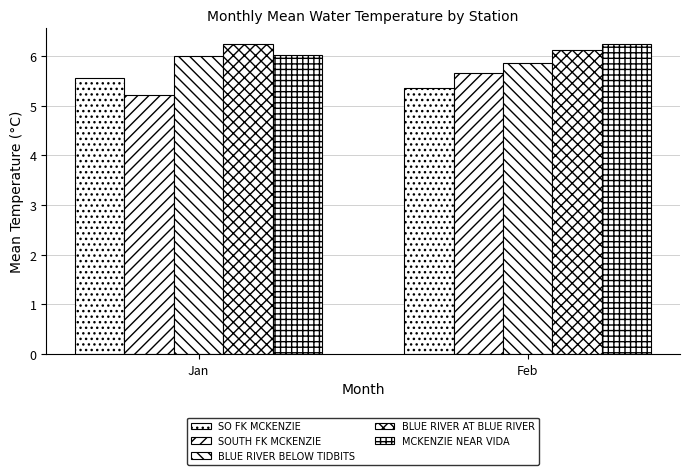

At Jan, list the series in order from smallest to largest.

SOUTH FK MCKENZIE, SO FK MCKENZIE, BLUE RIVER BELOW TIDBITS, MCKENZIE NEAR VIDA, BLUE RIVER AT BLUE RIVER